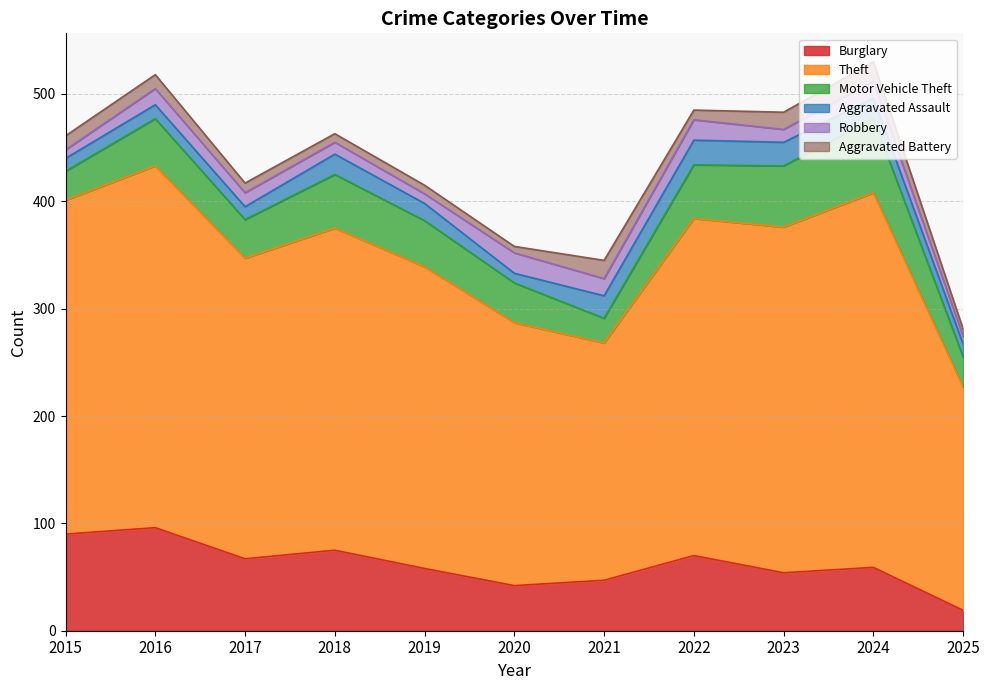

What is the lowest value of the Theft series?

208